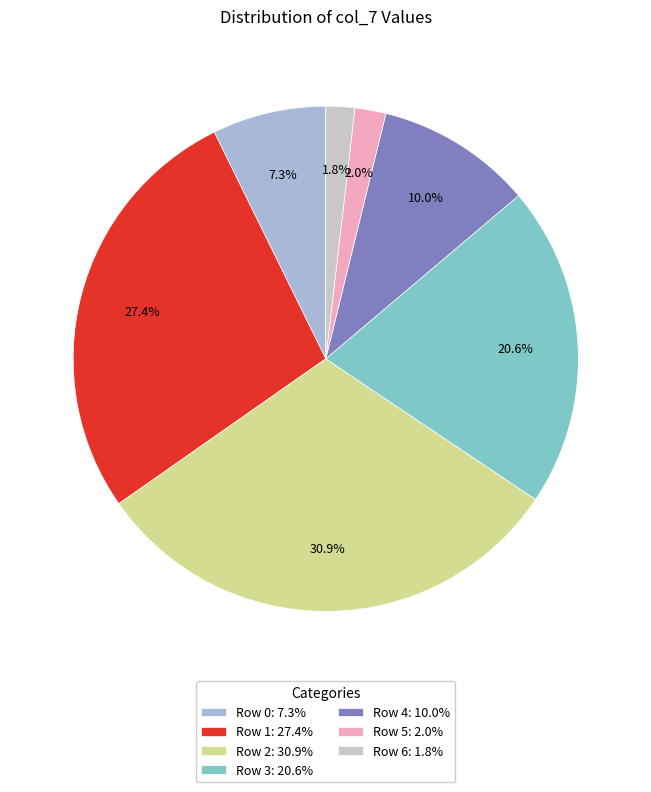

To the nearest percent, what is the combined percentage of Row 3 and Row 4?

31%